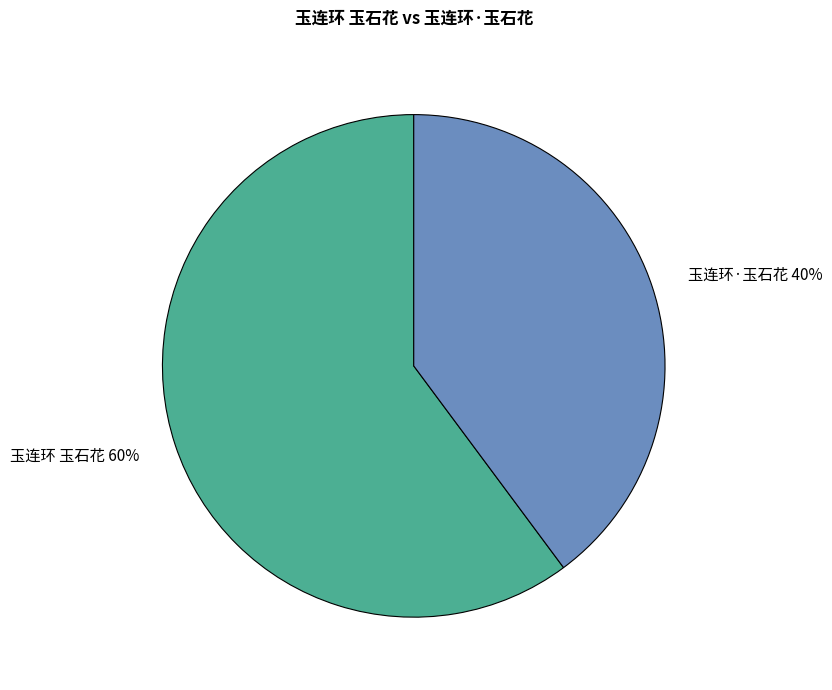

What is the largest slice in the pie chart?

玉连环 玉石花